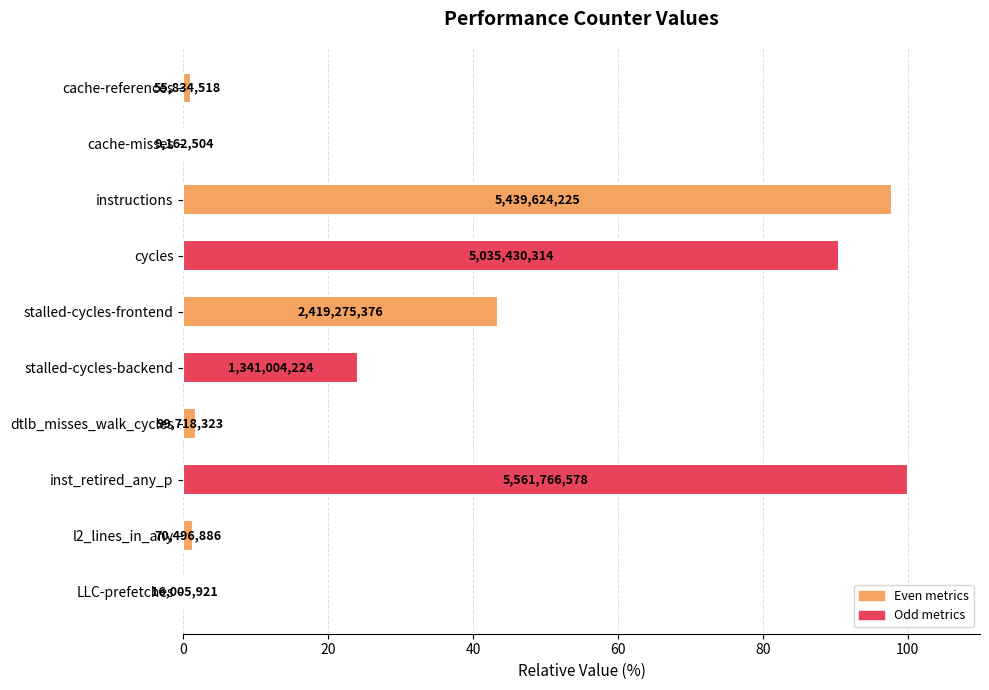

Are the bars horizontal?

Yes